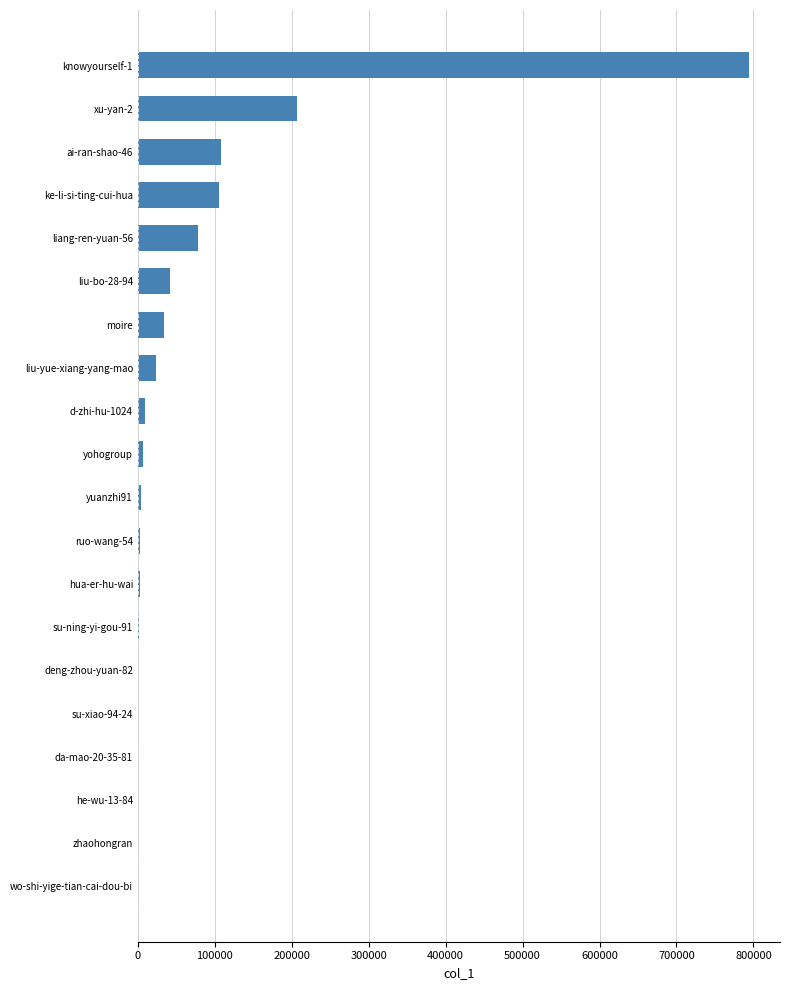

Which category has the highest value across all series?

knowyourself-1